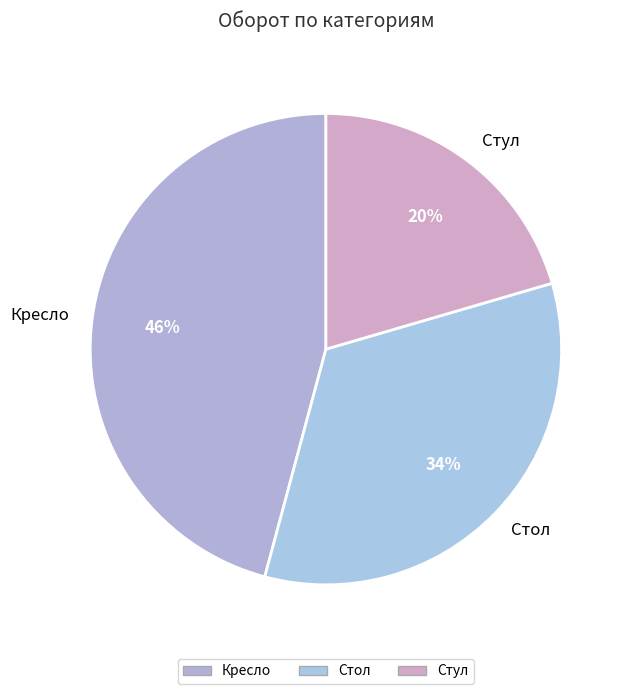

To the nearest percent, what is the average slice percentage?

33%